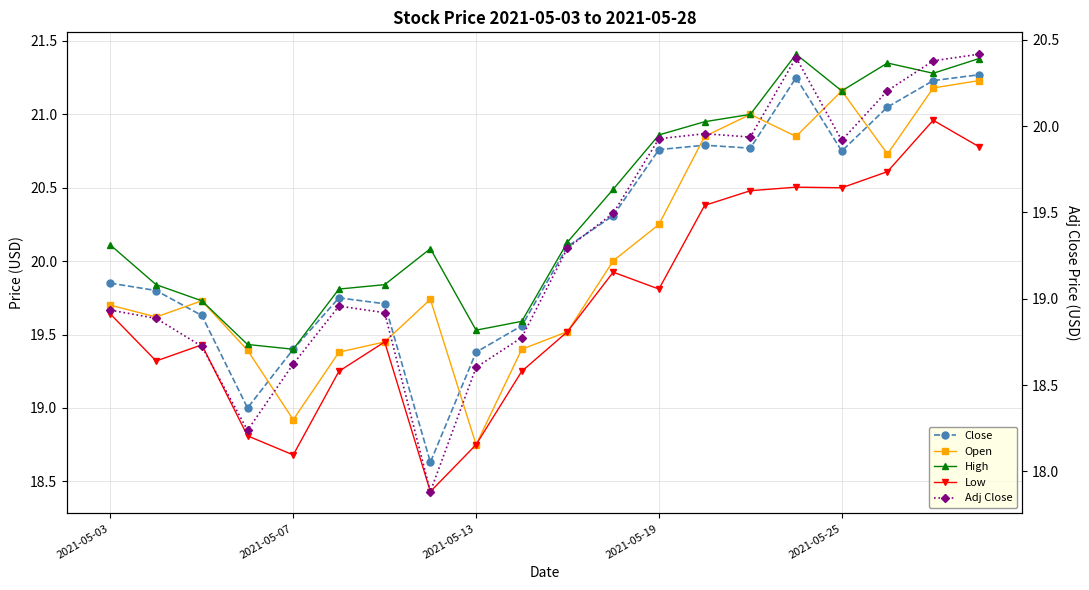

Reading left to right, extract all data points from this chart.

Close: 19.9	19.8	19.6	19.0	19.4	19.8	19.7	18.6	19.4	19.6	20.1	20.3	20.8	20.8	20.8	21.2	20.8	21.1	21.2	21.3
Open: 19.7	19.6	19.7	19.4	18.9	19.4	19.4	19.7	18.8	19.4	19.5	20.0	20.2	20.9	21.0	20.9	21.2	20.7	21.2	21.2
High: 20.1	19.8	19.7	19.4	19.4	19.8	19.8	20.1	19.5	19.6	20.1	20.5	20.9	20.9	21.0	21.4	21.2	21.4	21.3	21.4
Low: 19.6	19.3	19.4	18.8	18.7	19.2	19.4	18.4	18.8	19.2	19.5	19.9	19.8	20.4	20.5	20.5	20.5	20.6	21.0	20.8
Adj Close: 18.9	18.9	18.7	18.2	18.6	19.0	18.9	17.9	18.6	18.8	19.3	19.5	19.9	20.0	19.9	20.4	19.9	20.2	20.4	20.4